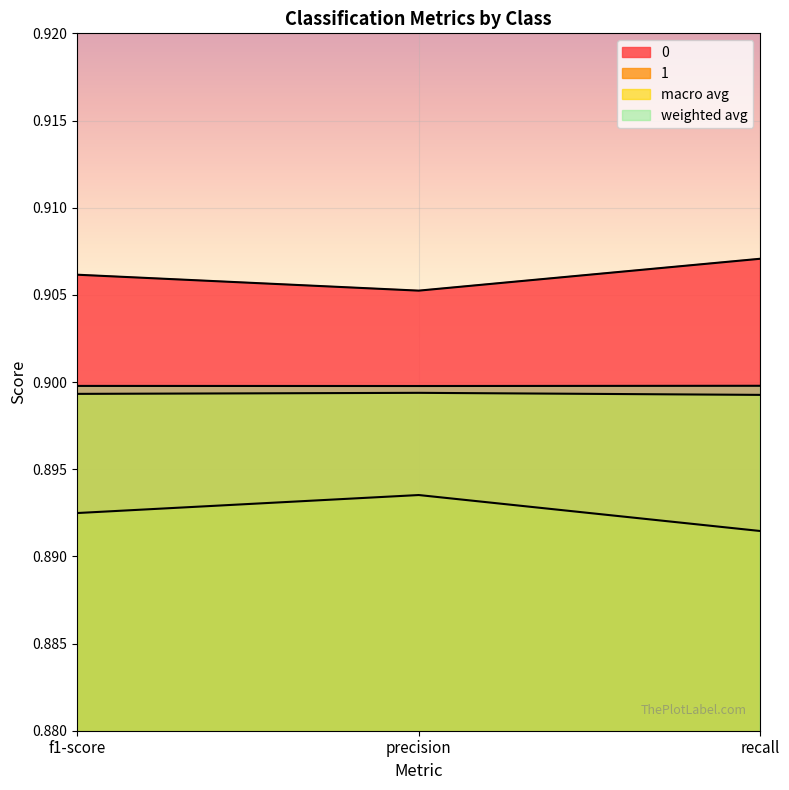

What is the label of the 3rd point from the right?

f1-score